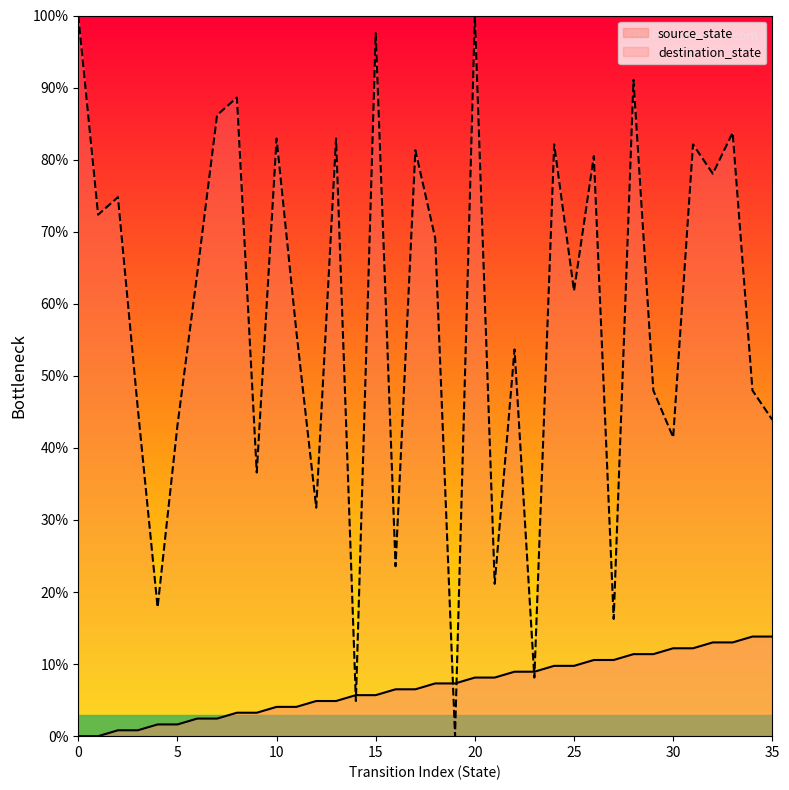

Is the value of source_state at 27 greater than the value of destination_state at 11?

No